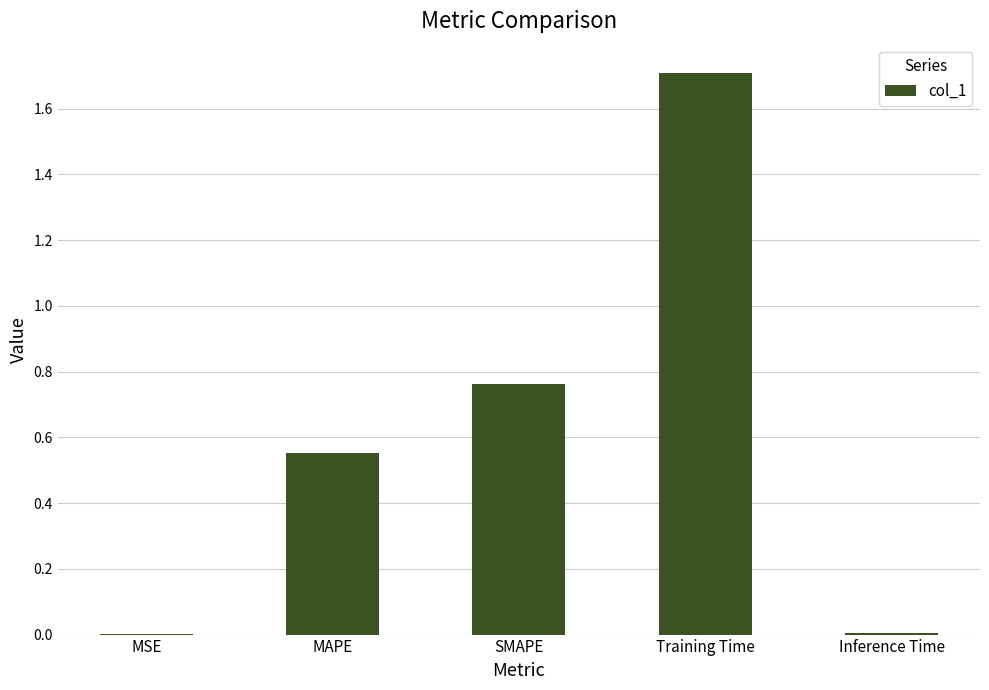

Between SMAPE and MSE, which is larger?

SMAPE